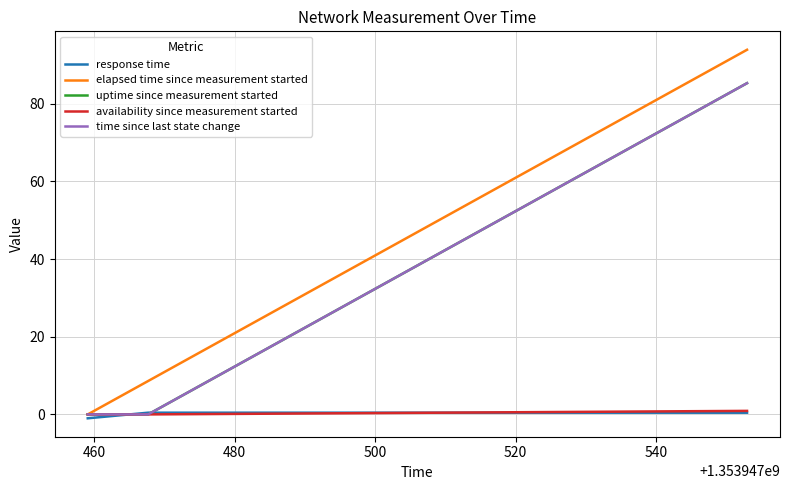

Does the chart display data point markers on the line(s)?

No